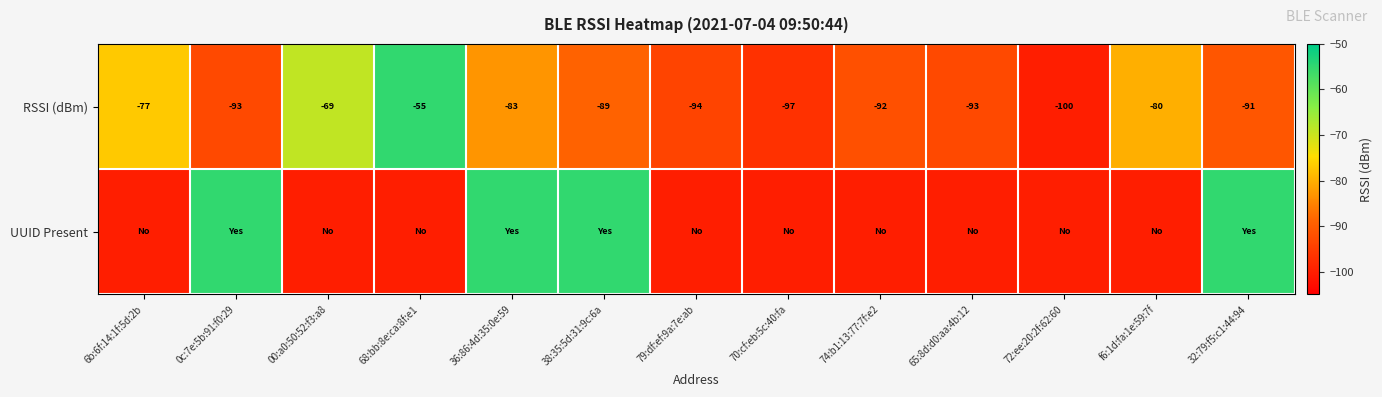

What value does the RSSI (dBm) series have at 38:35:5d:31:9c:6a, to the nearest 5?

-90